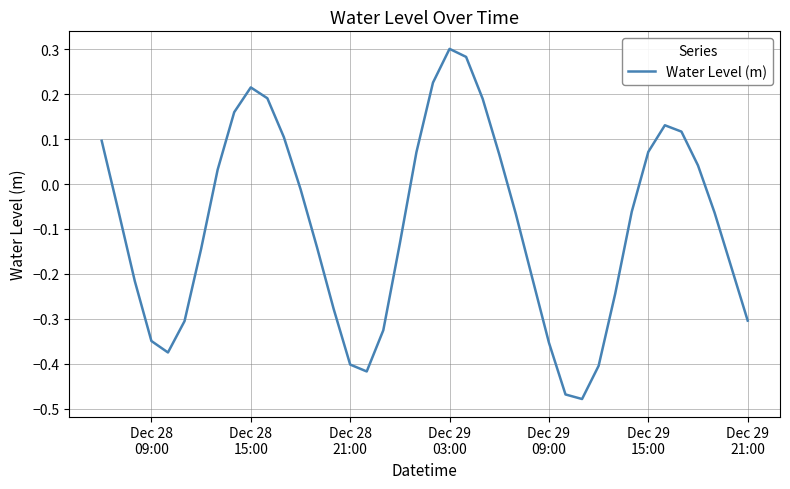

What is the difference between the maximum and minimum values?

0.8